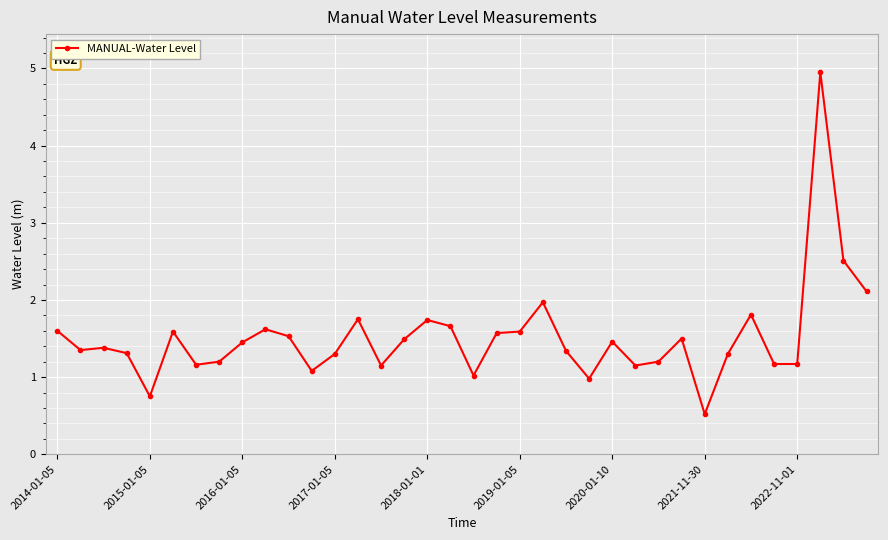

What is the smallest value displayed?

0.5